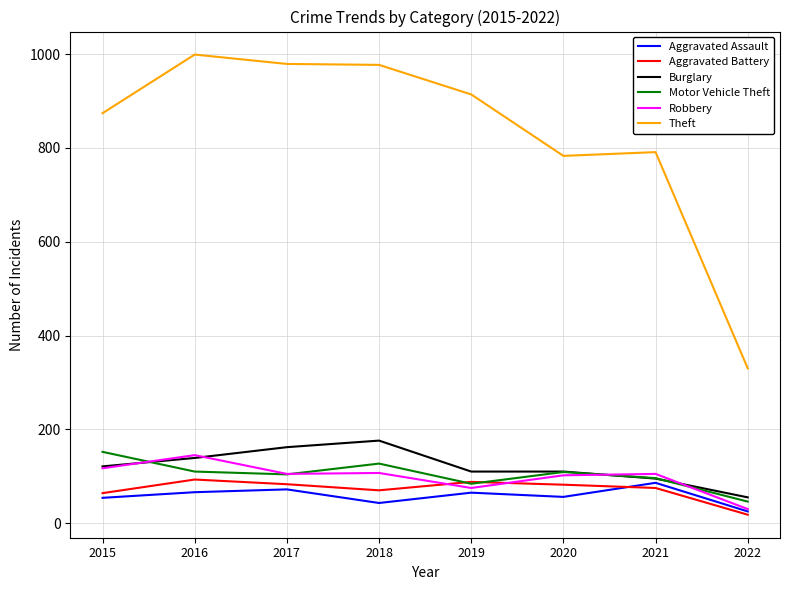

What value does the Burglary series have at 2017?

162